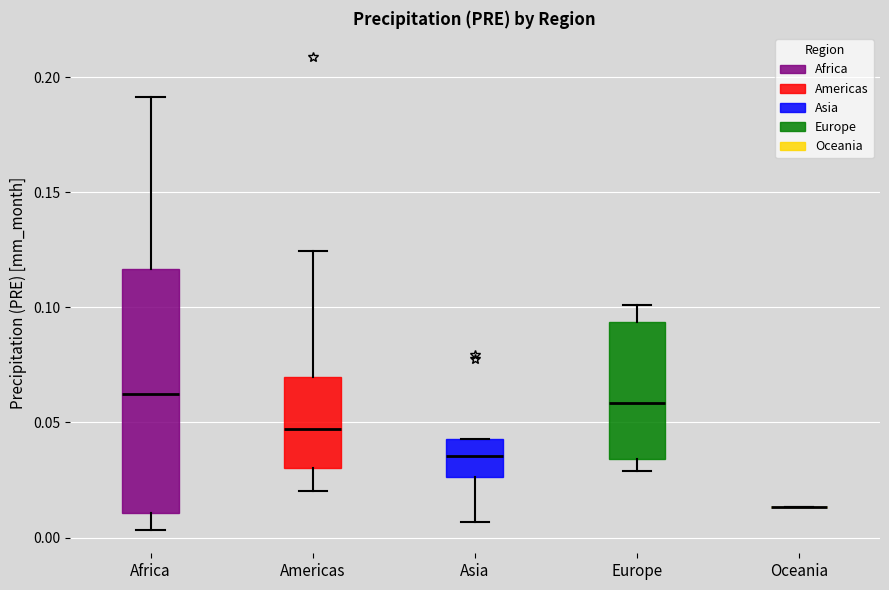

Where does the lower whisker of the box for Asia end on the y-axis? The values are not printed on the chart, so give them approximately, as read against the axis.

0.005